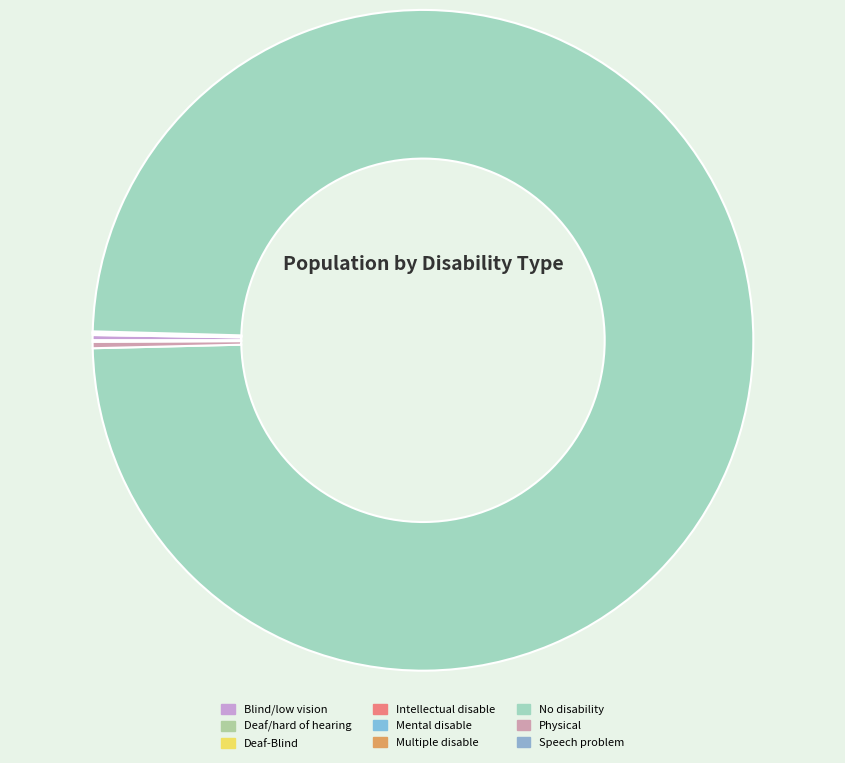

How many segments does this pie chart have?

9